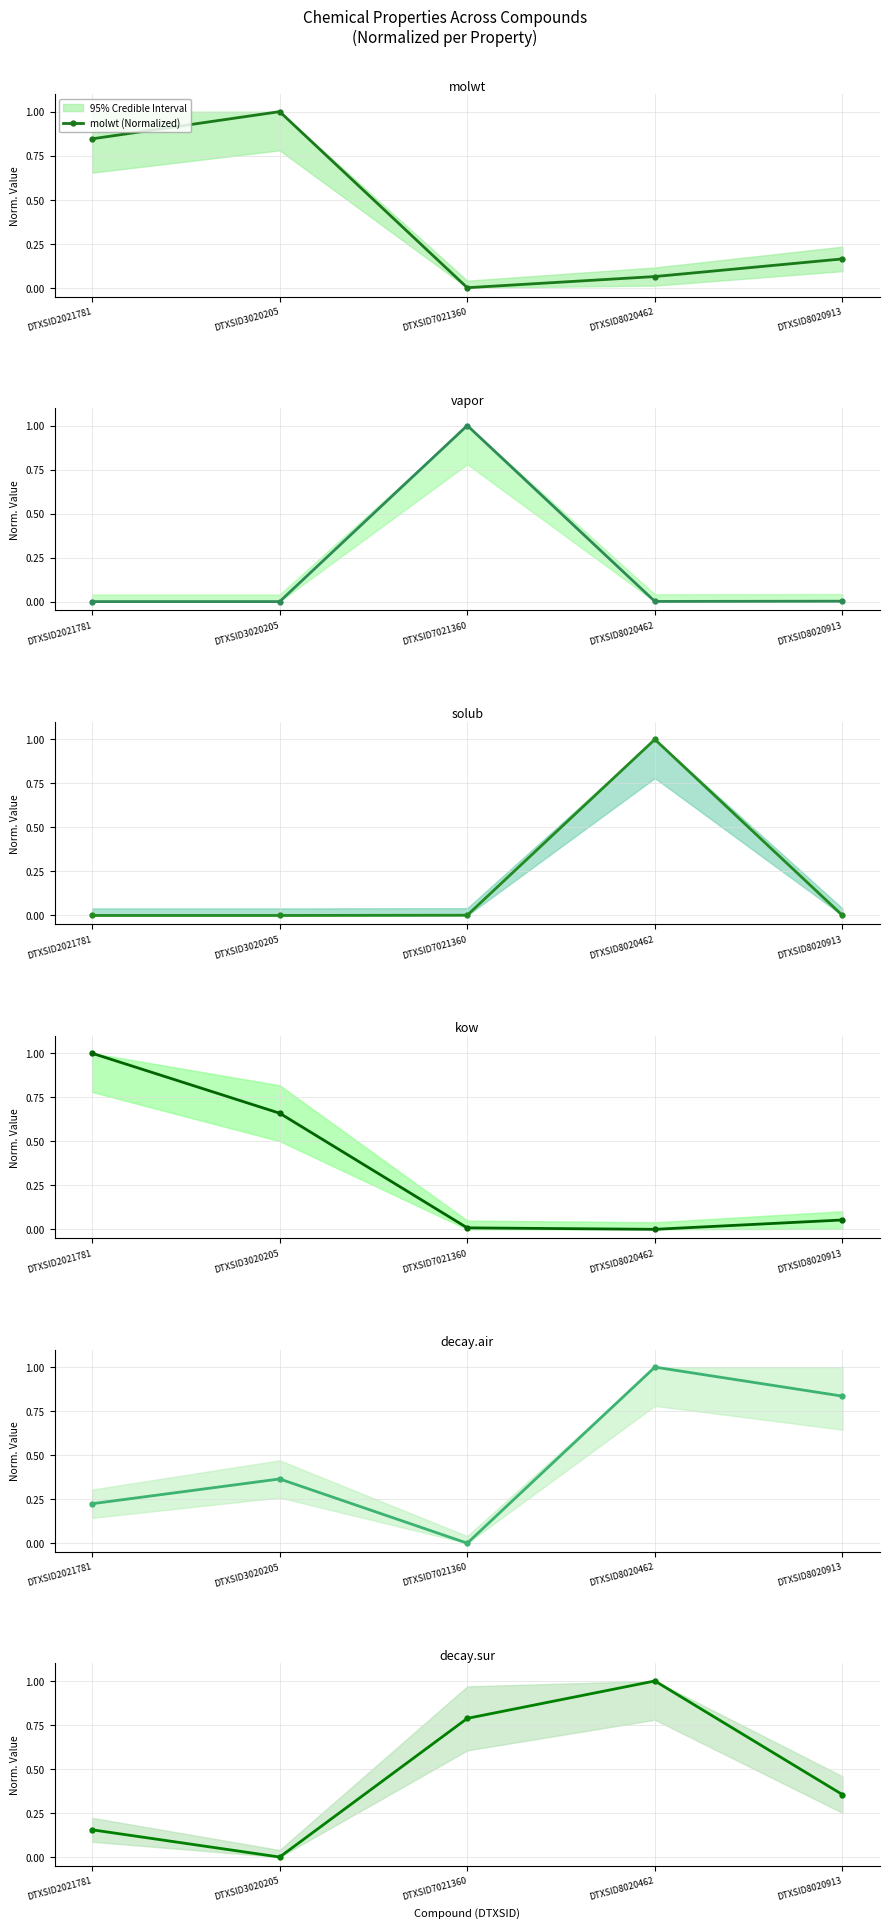

Reading right to left, extract all data points from this chart.

molwt (Normalized): DTXSID8020913=0.2	DTXSID8020462=0.1	DTXSID7021360=0.0	DTXSID3020205=1.0	DTXSID2021781=0.8
vapor (Normalized): DTXSID8020913=0.0	DTXSID8020462=0.0	DTXSID7021360=1.0	DTXSID3020205=0.0	DTXSID2021781=0.0
solub (Normalized): DTXSID8020913=0.0	DTXSID8020462=1.0	DTXSID7021360=0.0	DTXSID3020205=0.0	DTXSID2021781=0.0
kow (Normalized): DTXSID8020913=0.1	DTXSID8020462=0.0	DTXSID7021360=0.0	DTXSID3020205=0.7	DTXSID2021781=1.0
decay.air (Normalized): DTXSID8020913=0.8	DTXSID8020462=1.0	DTXSID7021360=0.0	DTXSID3020205=0.4	DTXSID2021781=0.2
decay.sur (Normalized): DTXSID8020913=0.4	DTXSID8020462=1.0	DTXSID7021360=0.8	DTXSID3020205=0.0	DTXSID2021781=0.2